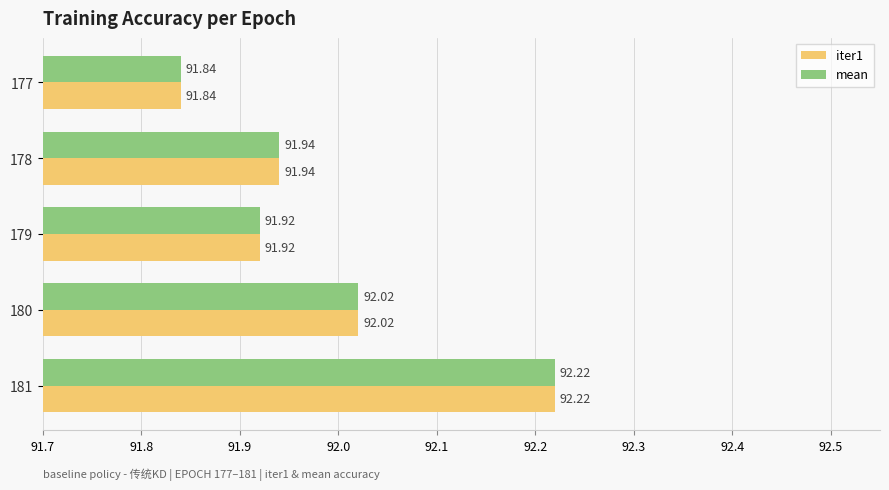

Is the value of mean at 180 greater than the value of iter1 at 178?

Yes